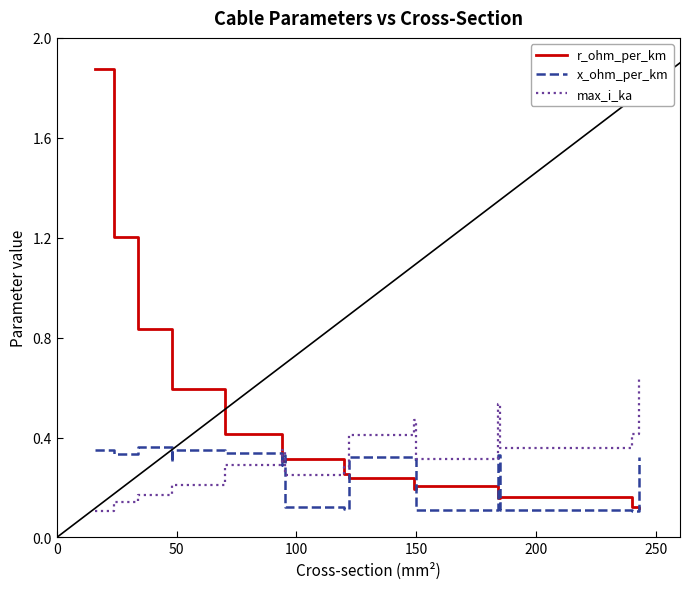

What is the maximum value shown in the chart?

1.9